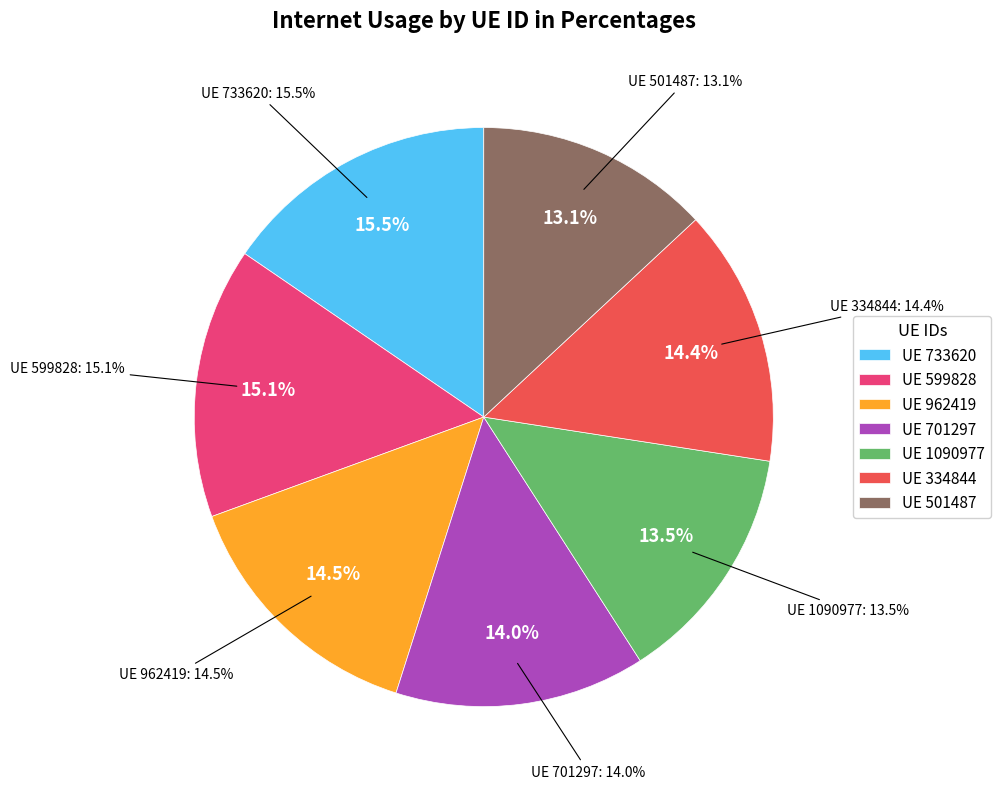

What portion of the pie excludes 334844?

85.6%